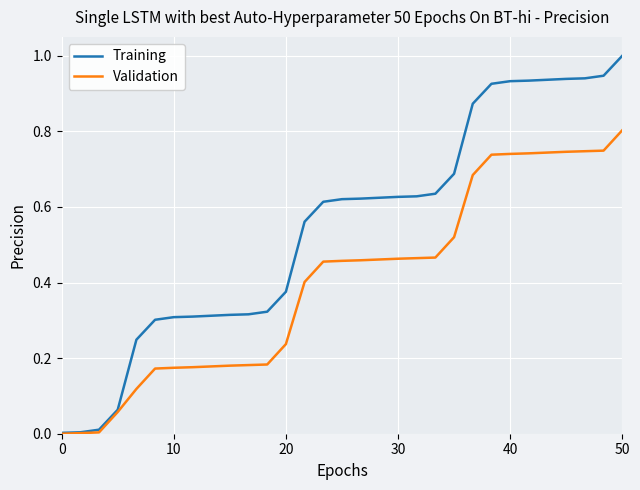

Which series has the largest range (max minus min)?

Training